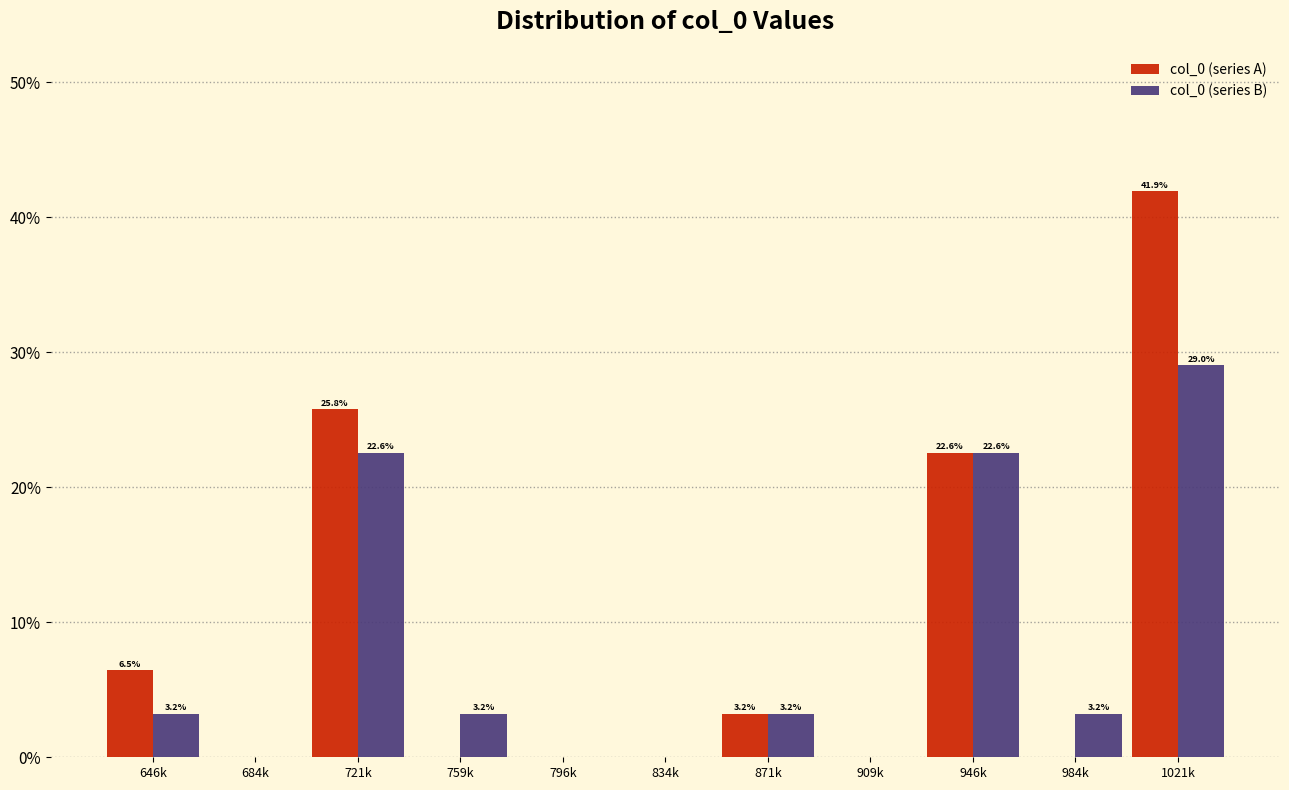

Reading right to left, transcribe all the data shown in this chart.

col_0 (series A): 1021k=41.9	984k=0.0	946k=22.6	909k=0.0	871k=3.2	834k=0.0	796k=0.0	759k=0.0	721k=25.8	684k=0.0	646k=6.5
col_0 (series B): 1021k=29.0	984k=3.2	946k=22.6	909k=0.0	871k=3.2	834k=0.0	796k=0.0	759k=3.2	721k=22.6	684k=0.0	646k=3.2